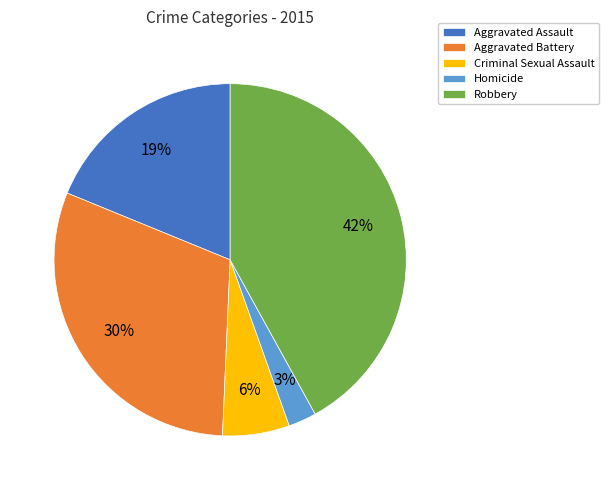

Is it true that Aggravated Assault is 11% of the pie?

False